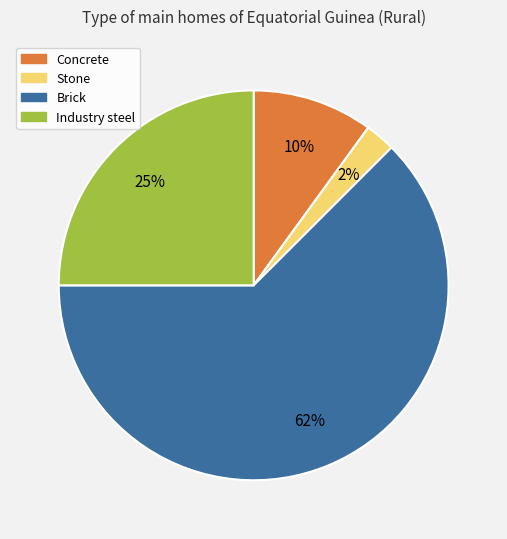

Do Brick and Stone together represent more than half of the pie?

Yes